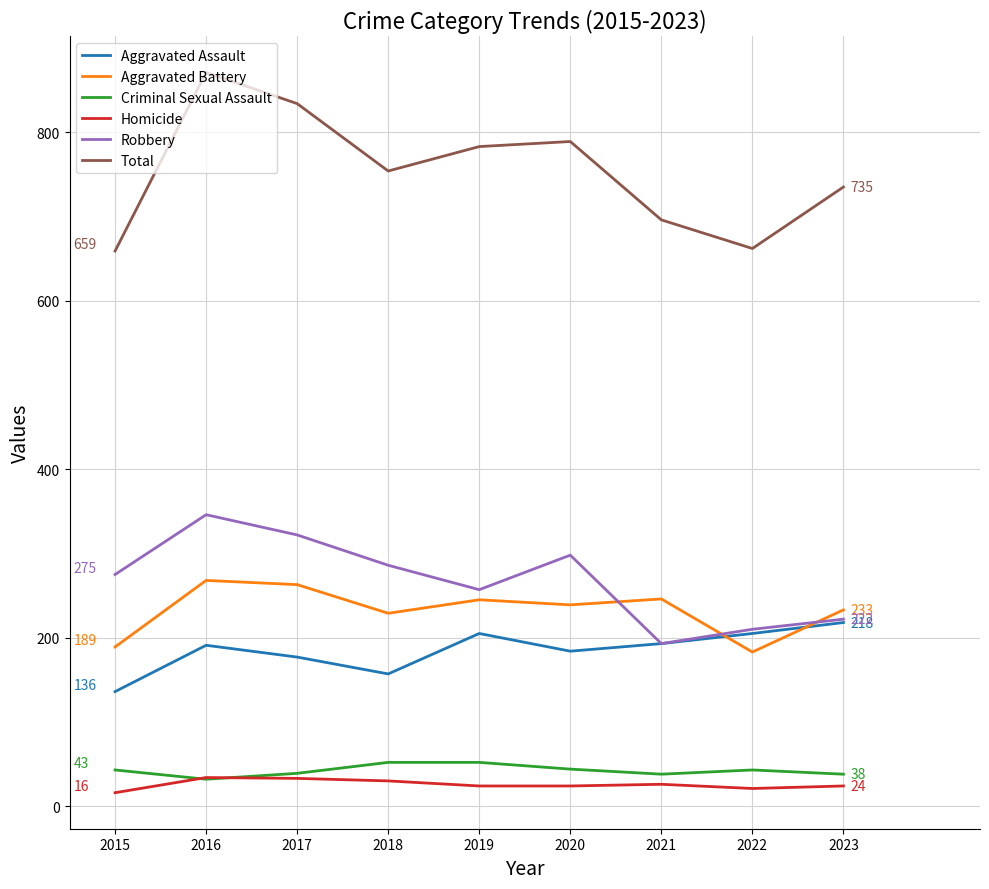

How many lines are shown in the chart?

6